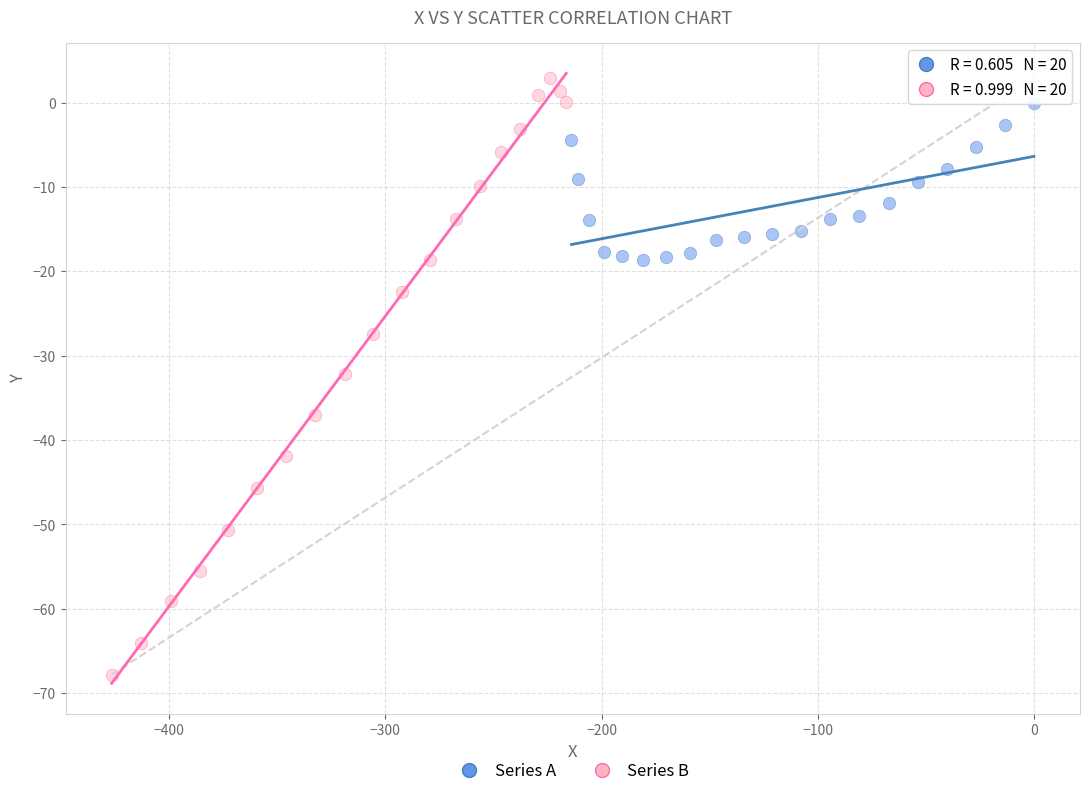

Which series contains the lowest Y value?

Series B